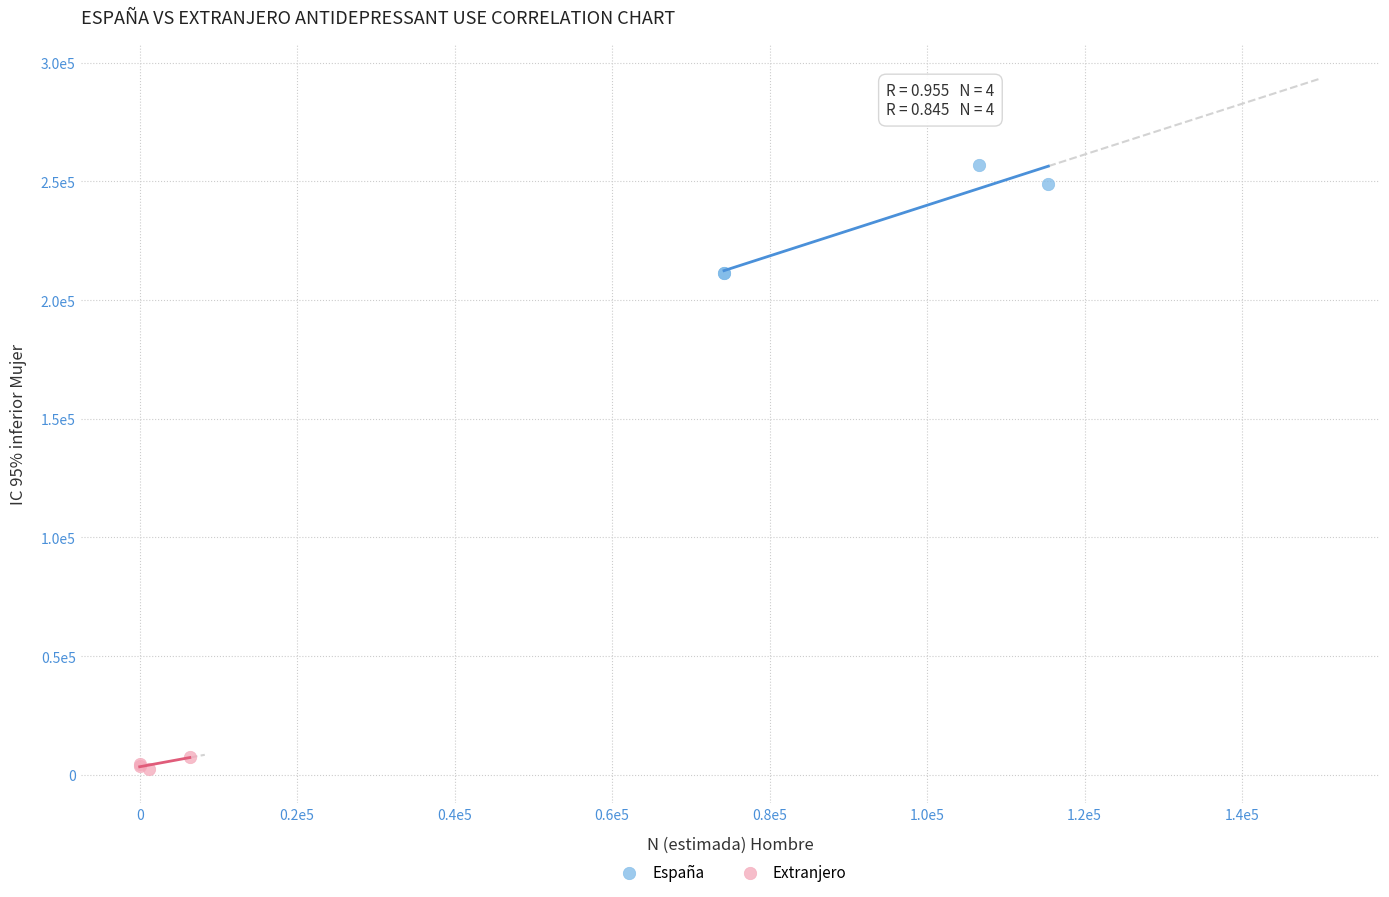

What are all the series names shown in the legend?

España, Extranjero